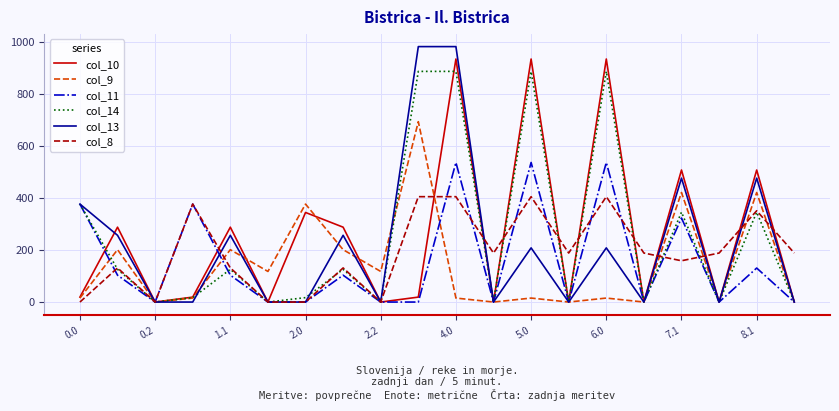

What is the maximum value for col_14?

887.6